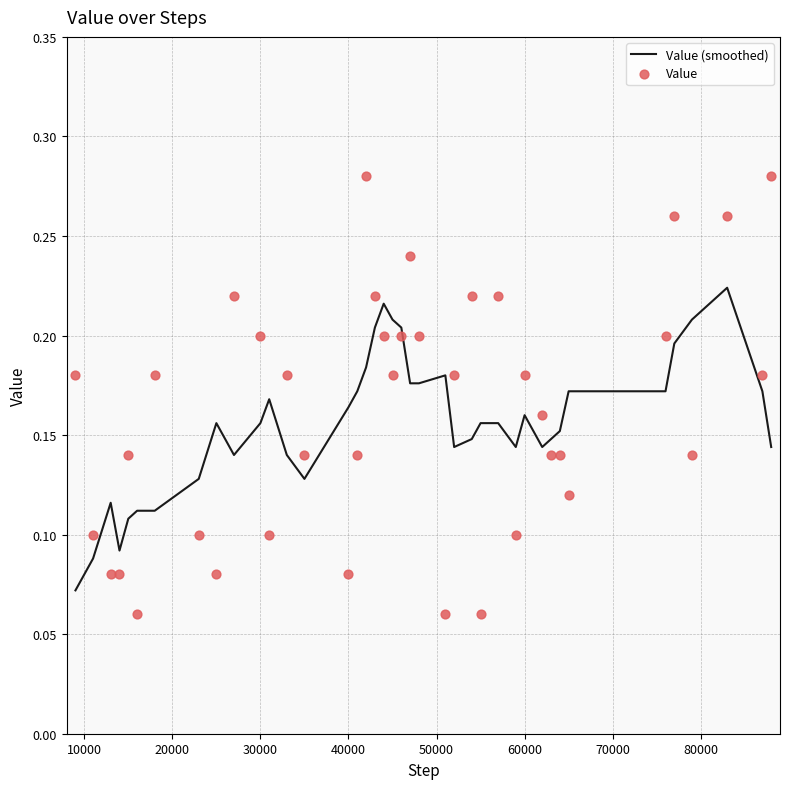

Which series reaches the maximum Y coordinate?

Value